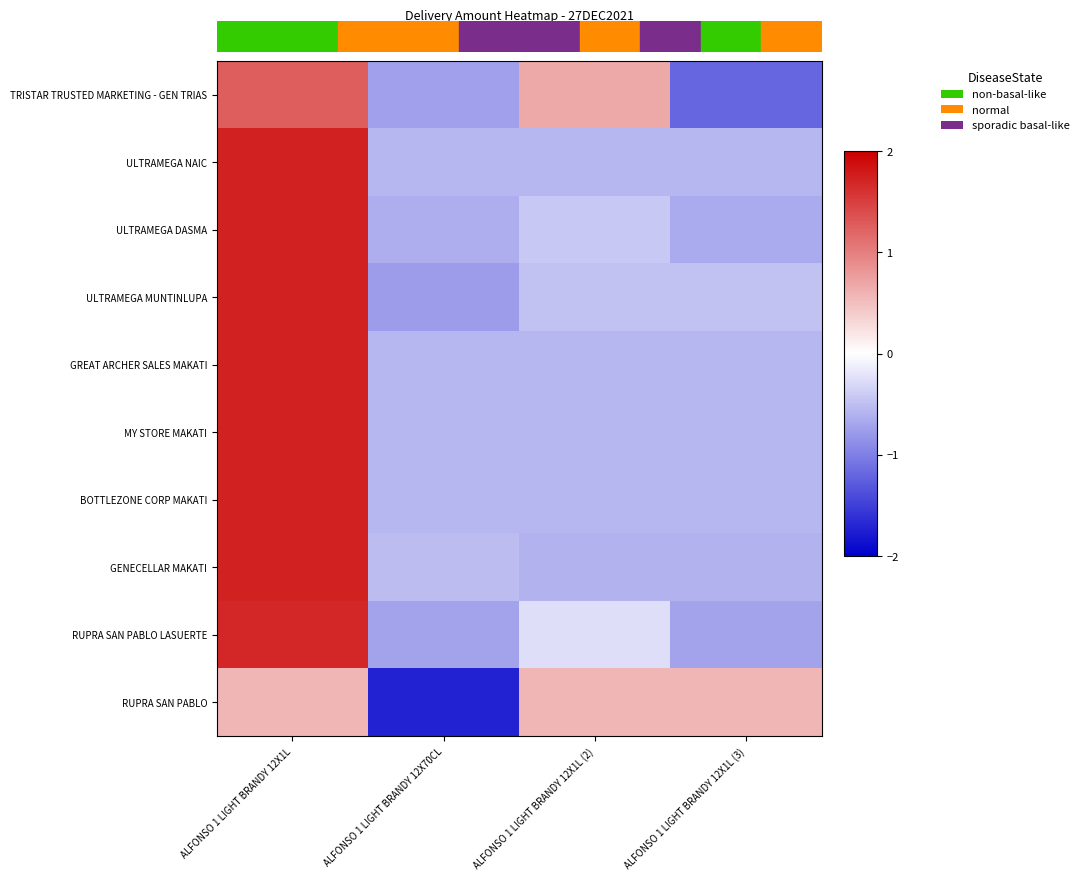

Reading left to right, extract all data points from this chart.

TRISTAR TRUSTED MARKETING - GEN TRIAS: ALFONSO 1 LIGHT BRANDY 12X1L=1.3	ALFONSO 1 LIGHT BRANDY 12X70CL=-0.7	ALFONSO 1 LIGHT BRANDY 12X1L (2)=0.7	ALFONSO 1 LIGHT BRANDY 12X1L (3)=-1.2
ULTRAMEGA NAIC: ALFONSO 1 LIGHT BRANDY 12X1L=1.7	ALFONSO 1 LIGHT BRANDY 12X70CL=-0.6	ALFONSO 1 LIGHT BRANDY 12X1L (2)=-0.6	ALFONSO 1 LIGHT BRANDY 12X1L (3)=-0.6
ULTRAMEGA DASMA: ALFONSO 1 LIGHT BRANDY 12X1L=1.7	ALFONSO 1 LIGHT BRANDY 12X70CL=-0.6	ALFONSO 1 LIGHT BRANDY 12X1L (2)=-0.4	ALFONSO 1 LIGHT BRANDY 12X1L (3)=-0.7
ULTRAMEGA MUNTINLUPA: ALFONSO 1 LIGHT BRANDY 12X1L=1.7	ALFONSO 1 LIGHT BRANDY 12X70CL=-0.8	ALFONSO 1 LIGHT BRANDY 12X1L (2)=-0.5	ALFONSO 1 LIGHT BRANDY 12X1L (3)=-0.5
GREAT ARCHER SALES MAKATI: ALFONSO 1 LIGHT BRANDY 12X1L=1.7	ALFONSO 1 LIGHT BRANDY 12X70CL=-0.6	ALFONSO 1 LIGHT BRANDY 12X1L (2)=-0.6	ALFONSO 1 LIGHT BRANDY 12X1L (3)=-0.6
MY STORE MAKATI: ALFONSO 1 LIGHT BRANDY 12X1L=1.7	ALFONSO 1 LIGHT BRANDY 12X70CL=-0.6	ALFONSO 1 LIGHT BRANDY 12X1L (2)=-0.6	ALFONSO 1 LIGHT BRANDY 12X1L (3)=-0.6
BOTTLEZONE CORP MAKATI: ALFONSO 1 LIGHT BRANDY 12X1L=1.7	ALFONSO 1 LIGHT BRANDY 12X70CL=-0.6	ALFONSO 1 LIGHT BRANDY 12X1L (2)=-0.6	ALFONSO 1 LIGHT BRANDY 12X1L (3)=-0.6
GENECELLAR MAKATI: ALFONSO 1 LIGHT BRANDY 12X1L=1.7	ALFONSO 1 LIGHT BRANDY 12X70CL=-0.5	ALFONSO 1 LIGHT BRANDY 12X1L (2)=-0.6	ALFONSO 1 LIGHT BRANDY 12X1L (3)=-0.6
RUPRA SAN PABLO LASUERTE: ALFONSO 1 LIGHT BRANDY 12X1L=1.7	ALFONSO 1 LIGHT BRANDY 12X70CL=-0.7	ALFONSO 1 LIGHT BRANDY 12X1L (2)=-0.3	ALFONSO 1 LIGHT BRANDY 12X1L (3)=-0.7
RUPRA SAN PABLO: ALFONSO 1 LIGHT BRANDY 12X1L=0.6	ALFONSO 1 LIGHT BRANDY 12X70CL=-1.7	ALFONSO 1 LIGHT BRANDY 12X1L (2)=0.6	ALFONSO 1 LIGHT BRANDY 12X1L (3)=0.6